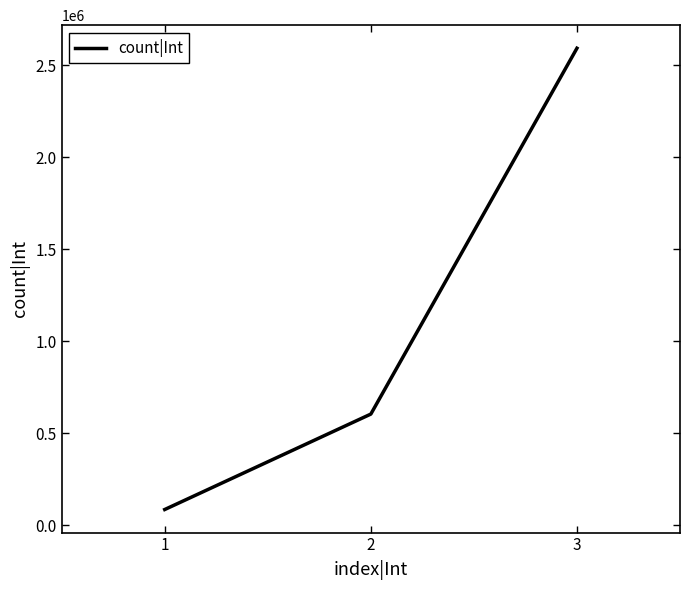

What is the difference between the values at 1 and 3?

2505600